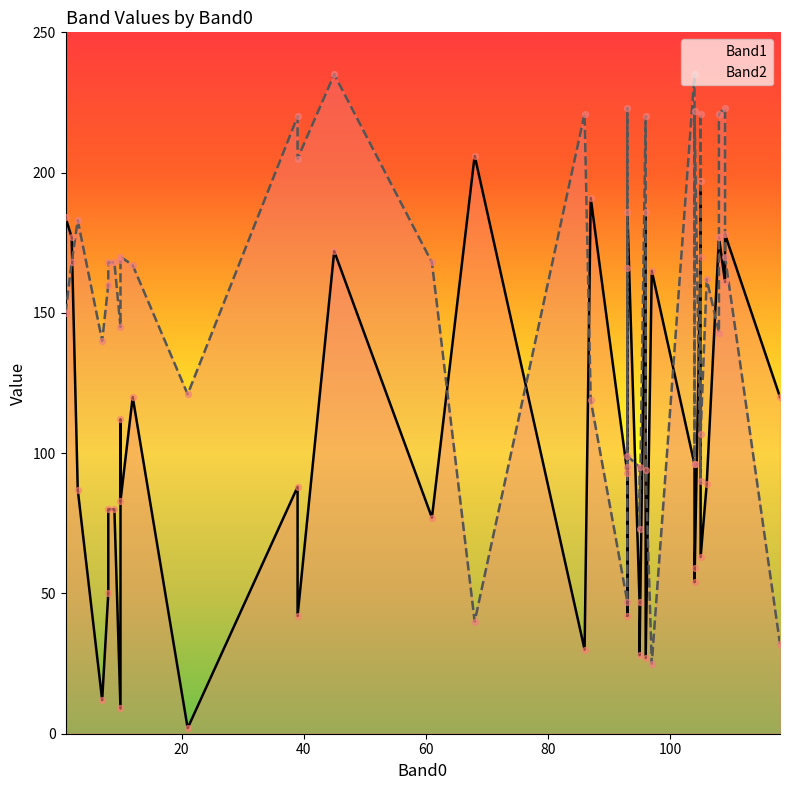

Which series reaches the maximum Y coordinate?

Band2